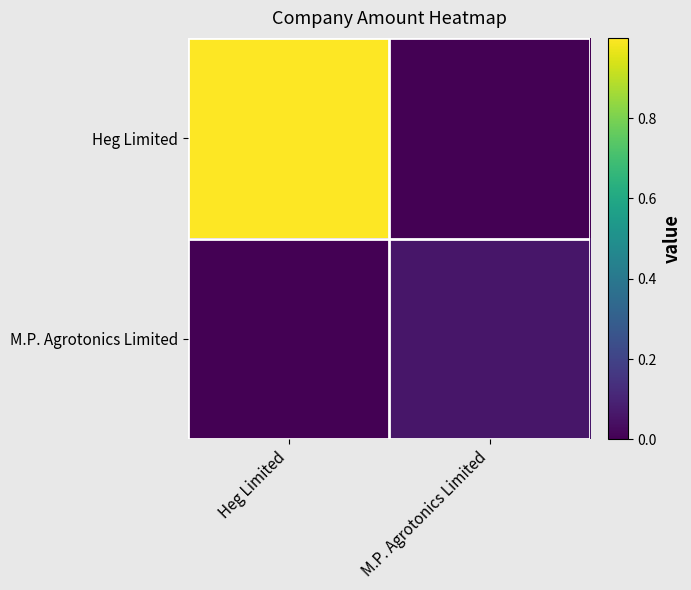

Which series changed the most between Heg Limited and M.P. Agrotonics Limited?

Heg Limited